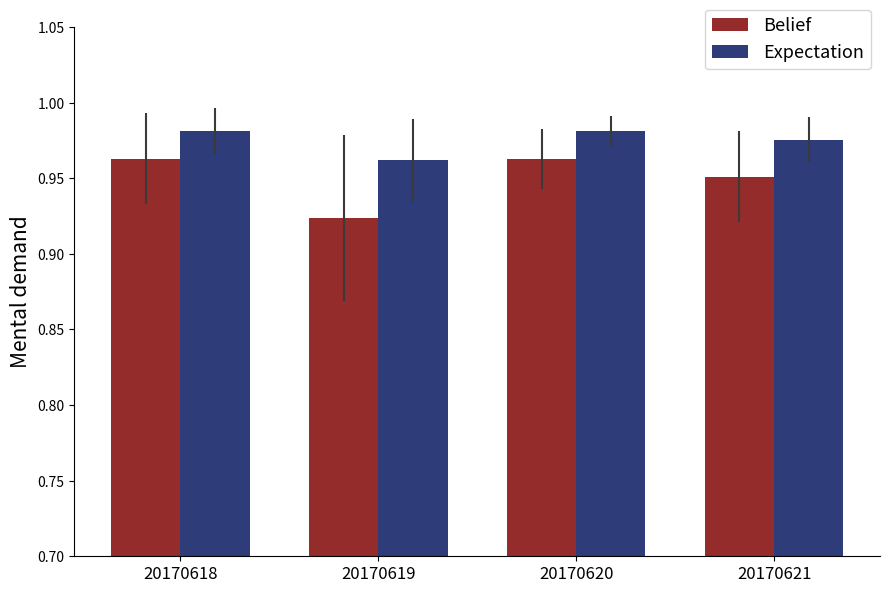

What are all the series names shown in the legend?

Belief, Expectation